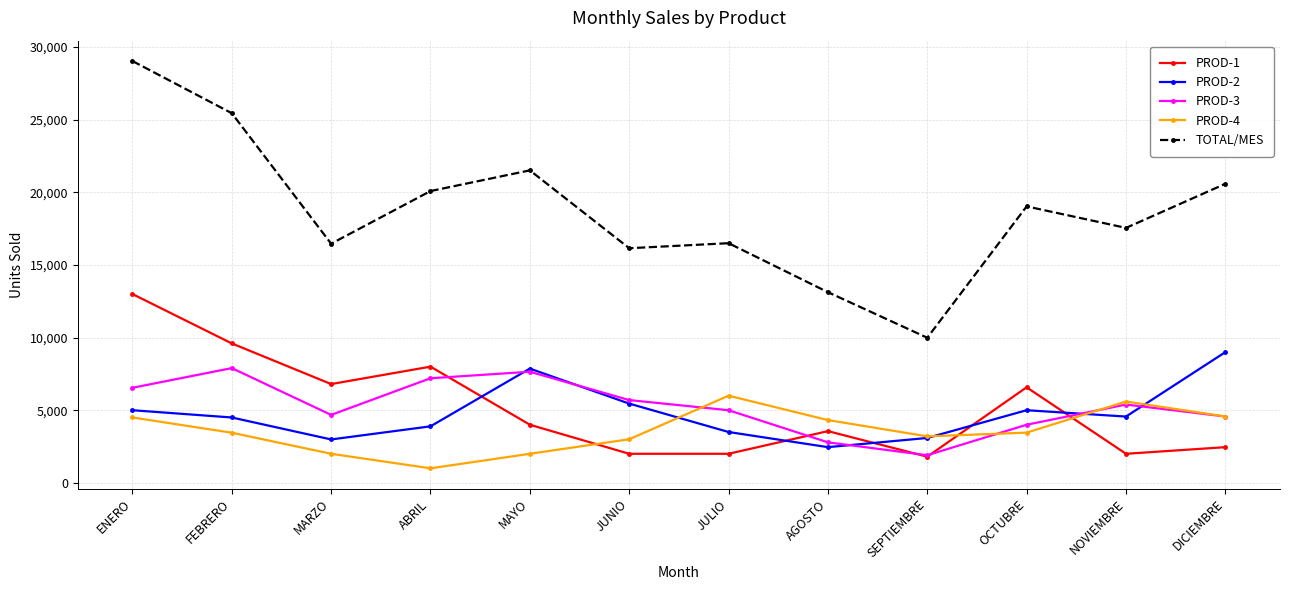

Which series has the largest range (max minus min)?

TOTAL/MES